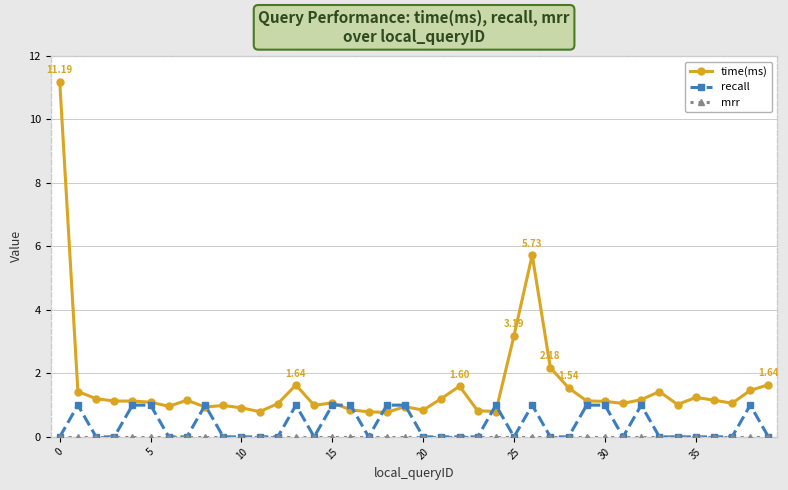

Which series has the widest spread of values?

time(ms)